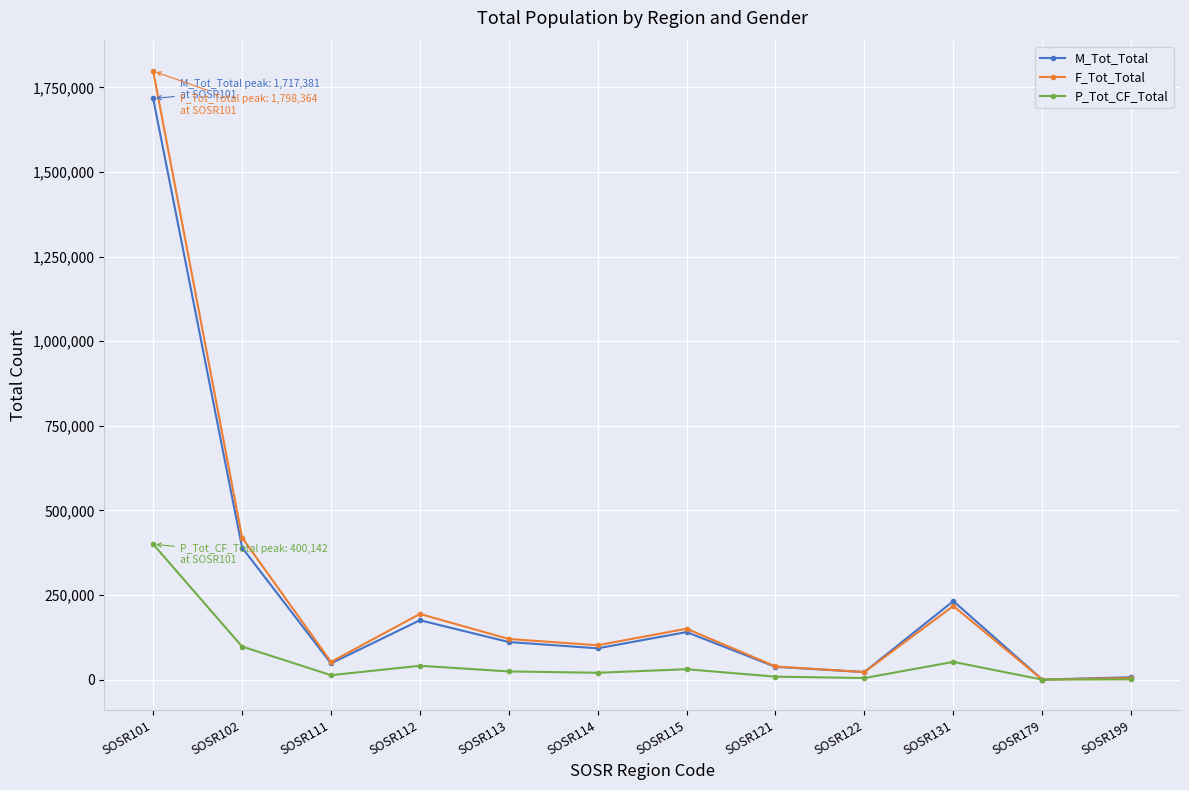

Which series changed the most between SOSR101 and SOSR122?

F_Tot_Total